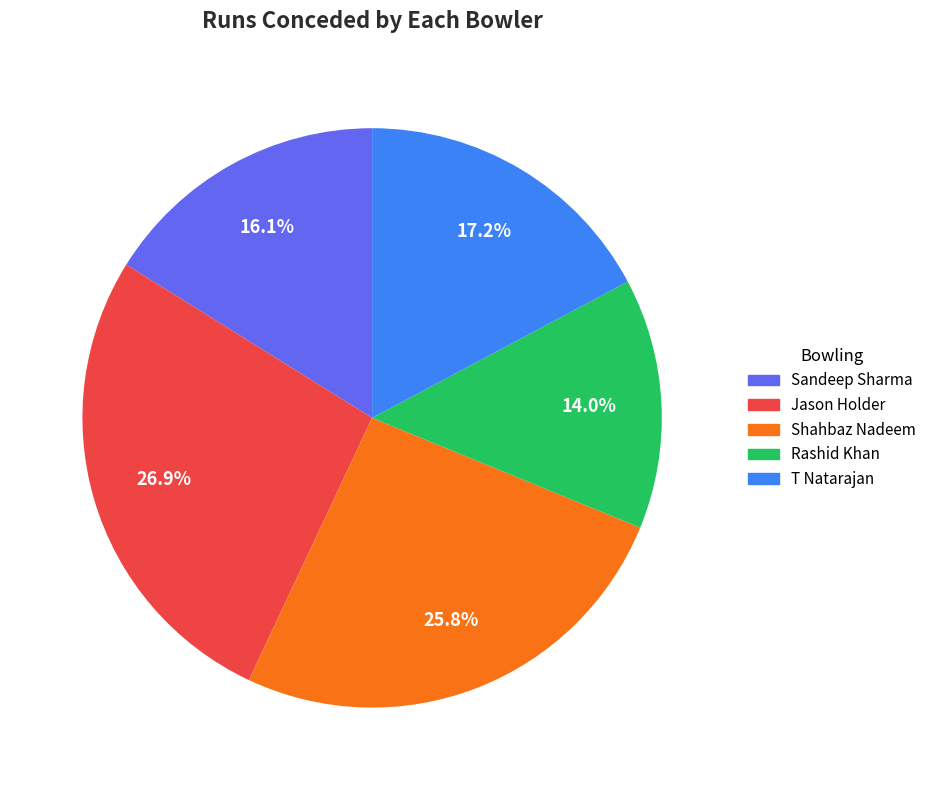

Which category has the smallest portion of the pie?

Rashid Khan